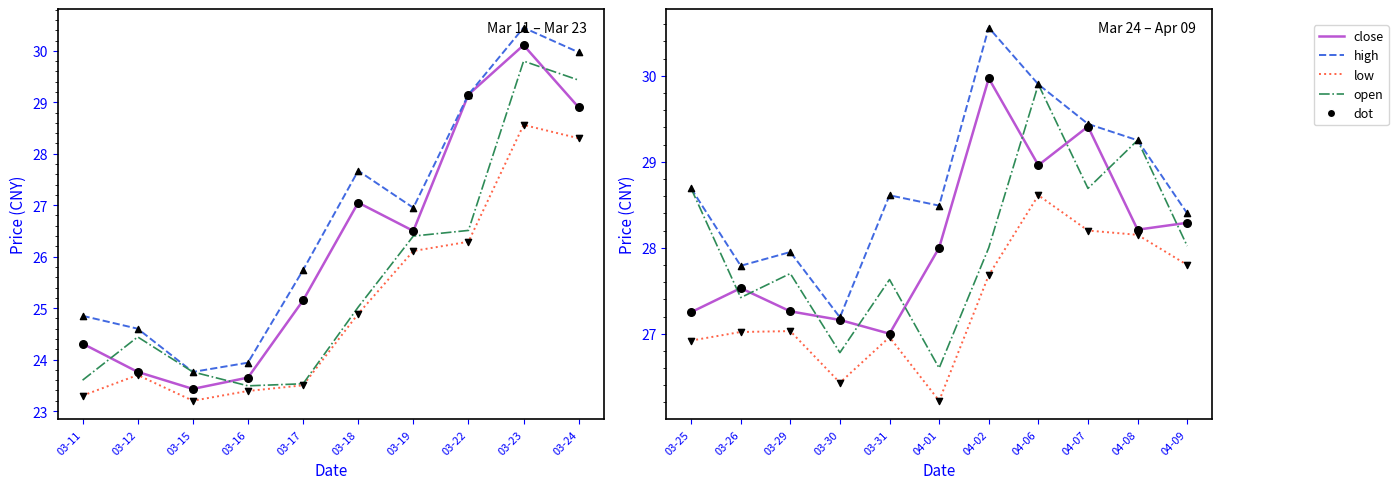

What are all the series names shown in the legend?

close, high, low, open